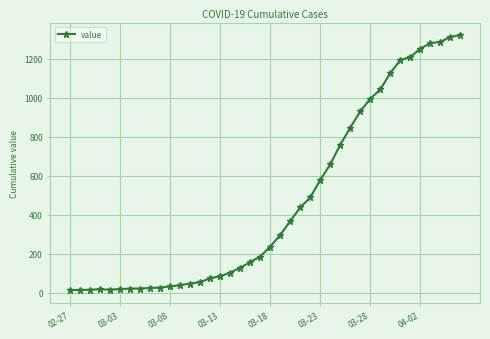

What is the maximum value shown in the chart?

1319